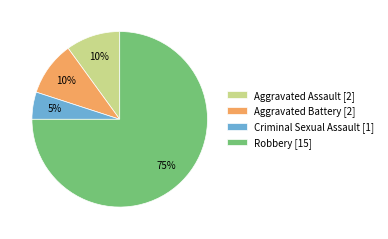

To the nearest percent, what is the difference between the largest and smallest slice percentages?

70%